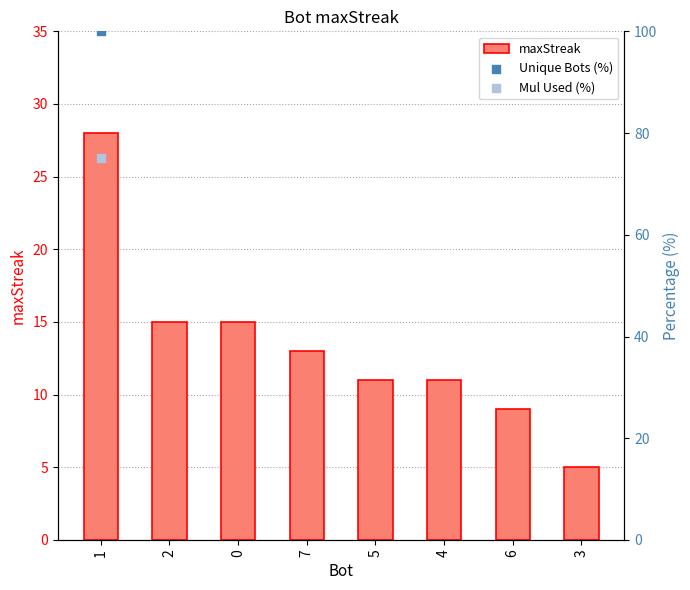

Approximately how many times larger is the value at 2 compared to 6?

1.7